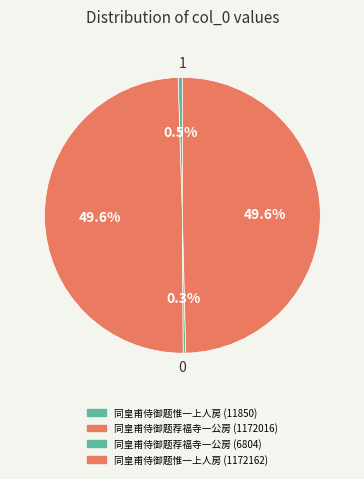

How many slices are in this pie chart?

4